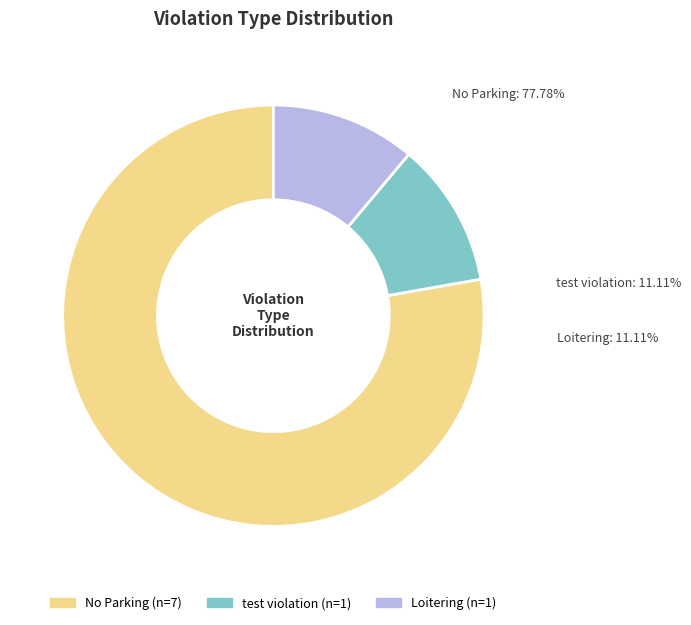

Rank the categories by value from highest to lowest.

No Parking, test violation, Loitering